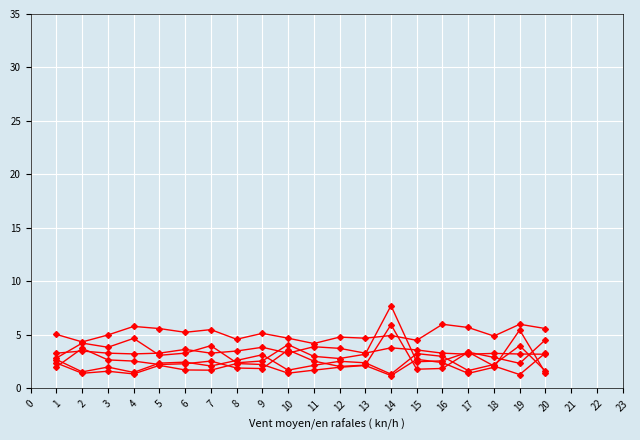

Is it true that Odd_A_HT equals 7.5 at 2?

False